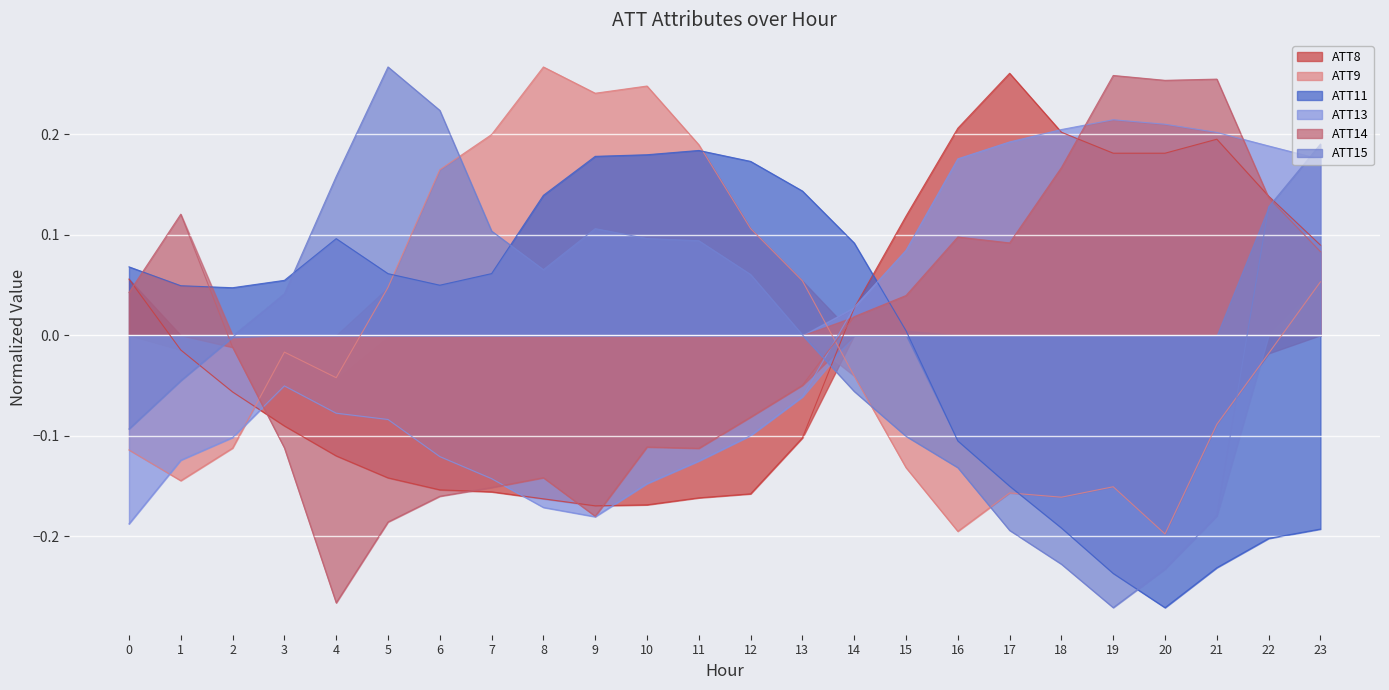

What is the value of the ATT11 point at the 19th from the left?

-0.2